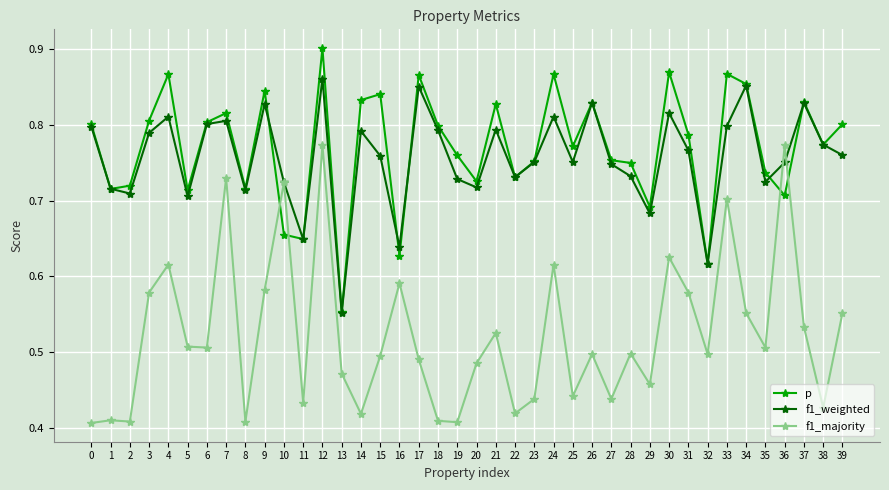

True or false: p has more than 0 points higher than both neighbors.

True